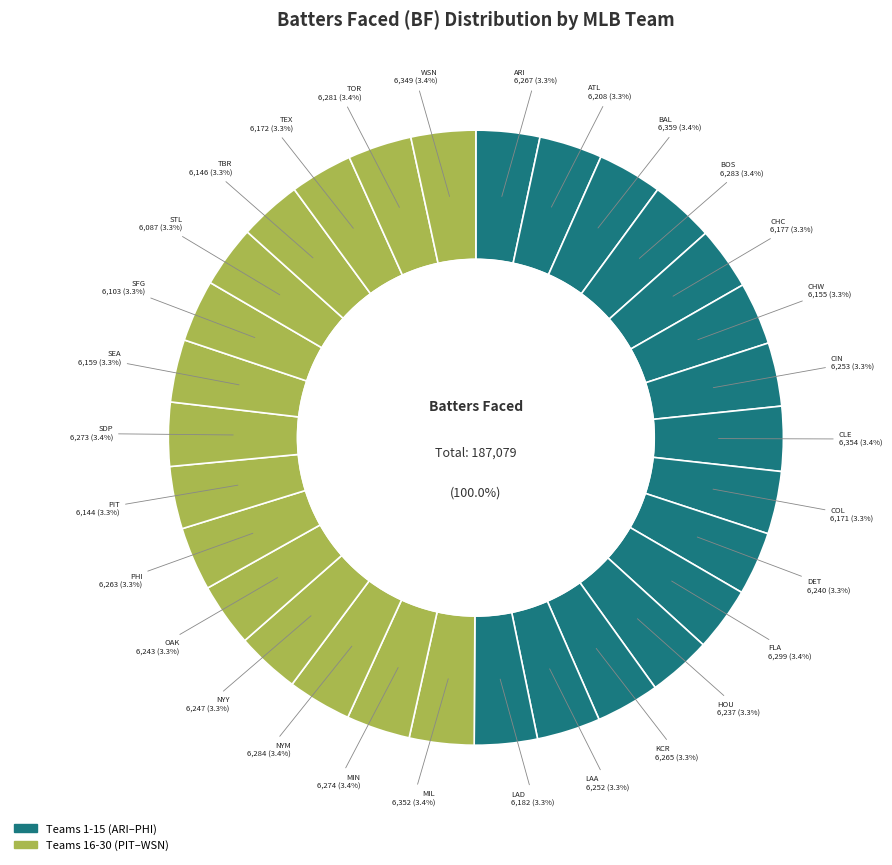

Combined, do PHI and COL account for over 50%?

No